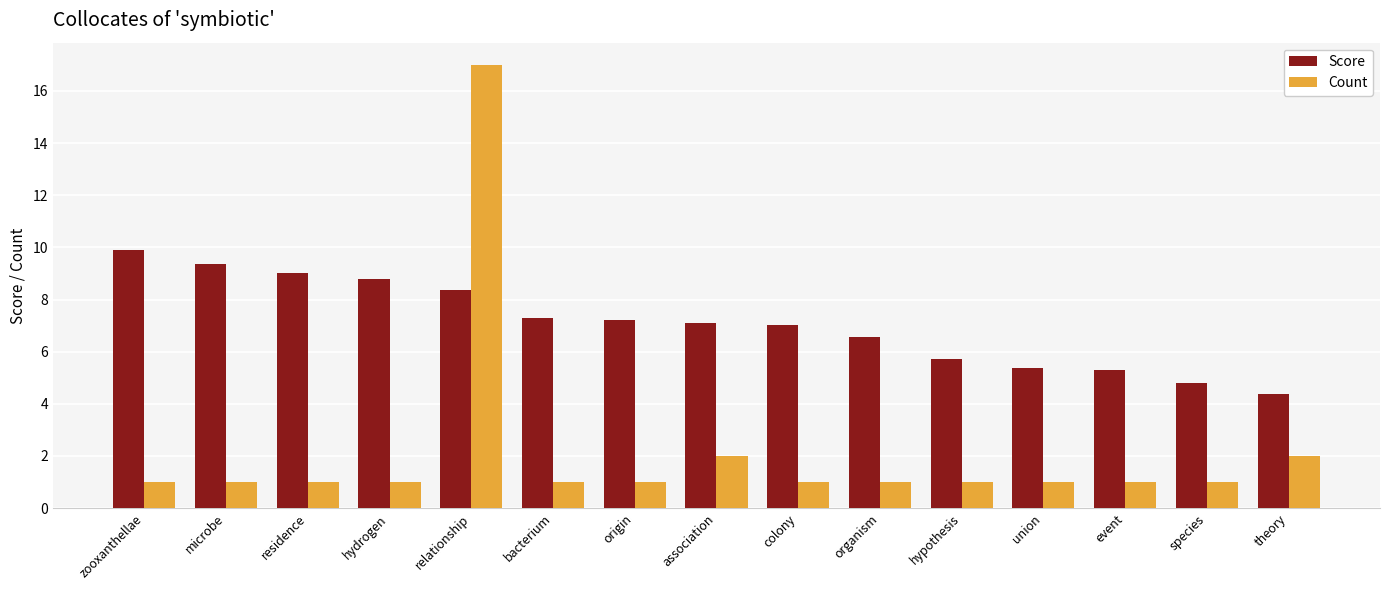

Is the value of Score at hypothesis greater than the value of Count at event?

Yes